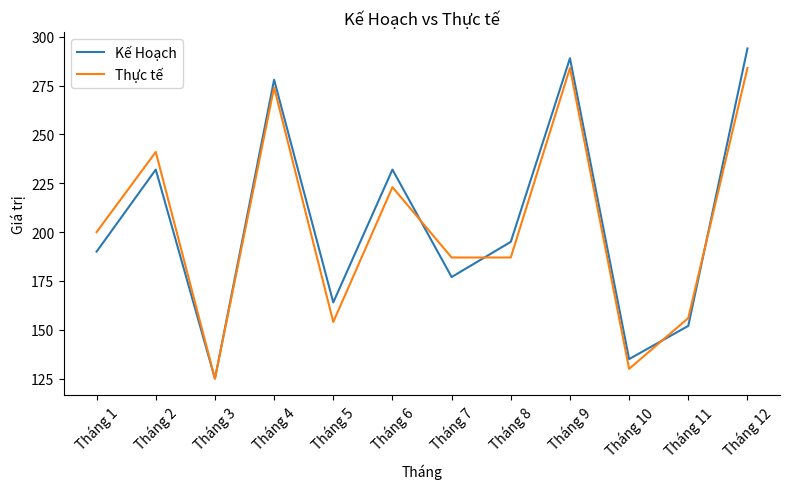

List the series in order of their peak value, lowest first.

Thực tế, Kế Hoạch